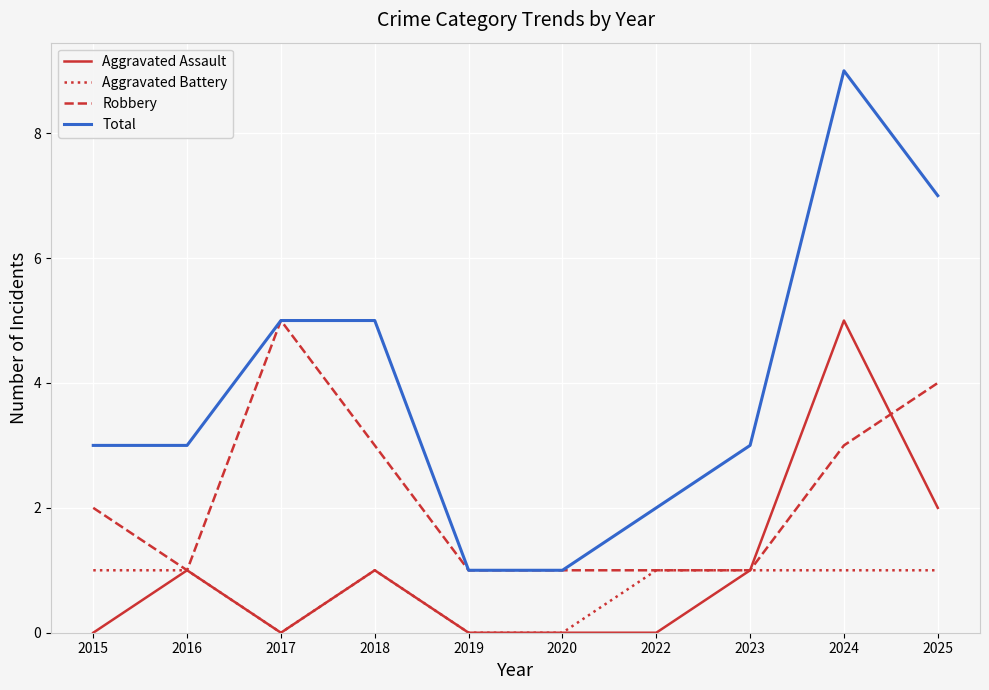

Which series has the largest range (max minus min)?

Total